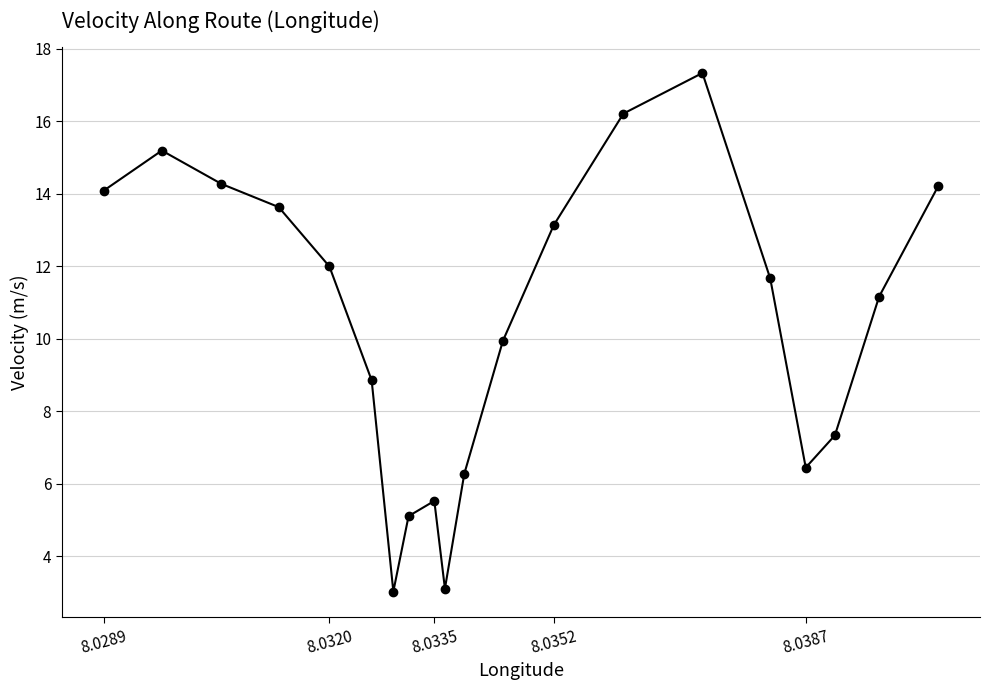

What is the average value?

10.4